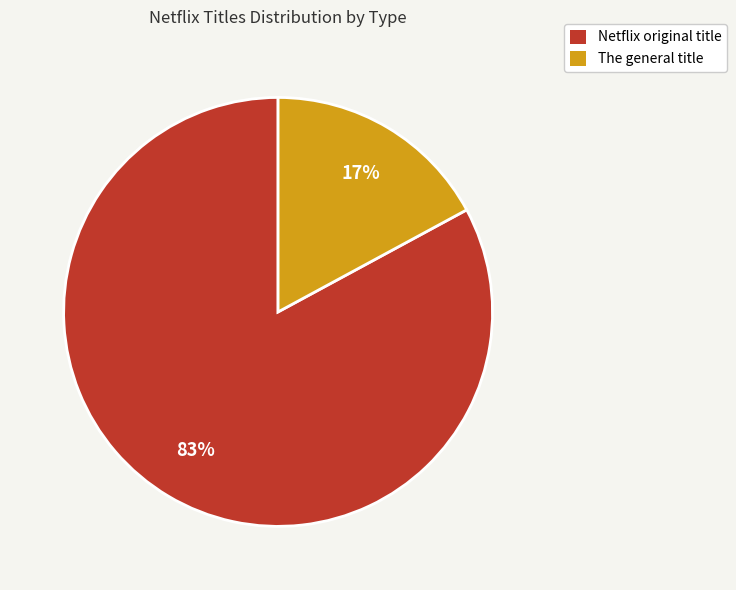

To the nearest percent, what is the combined percentage of Netflix original title and The general title?

100%